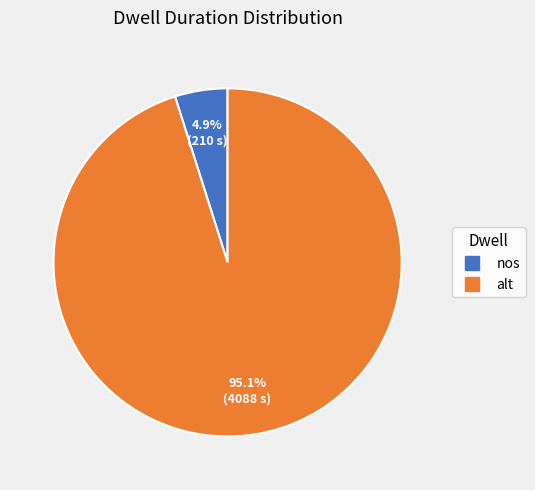

To the nearest percent, what percentage of the pie is nos?

5%